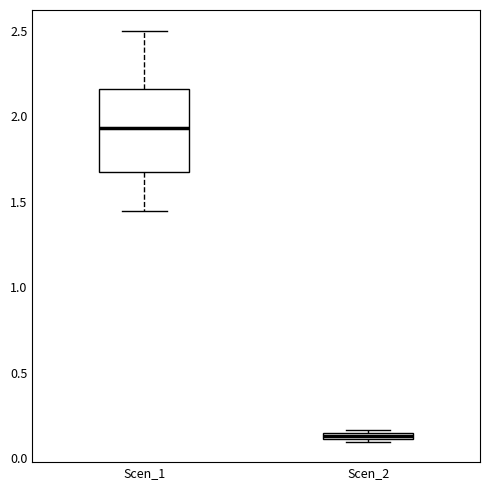

Which box's median line is the highest?

Scen_1